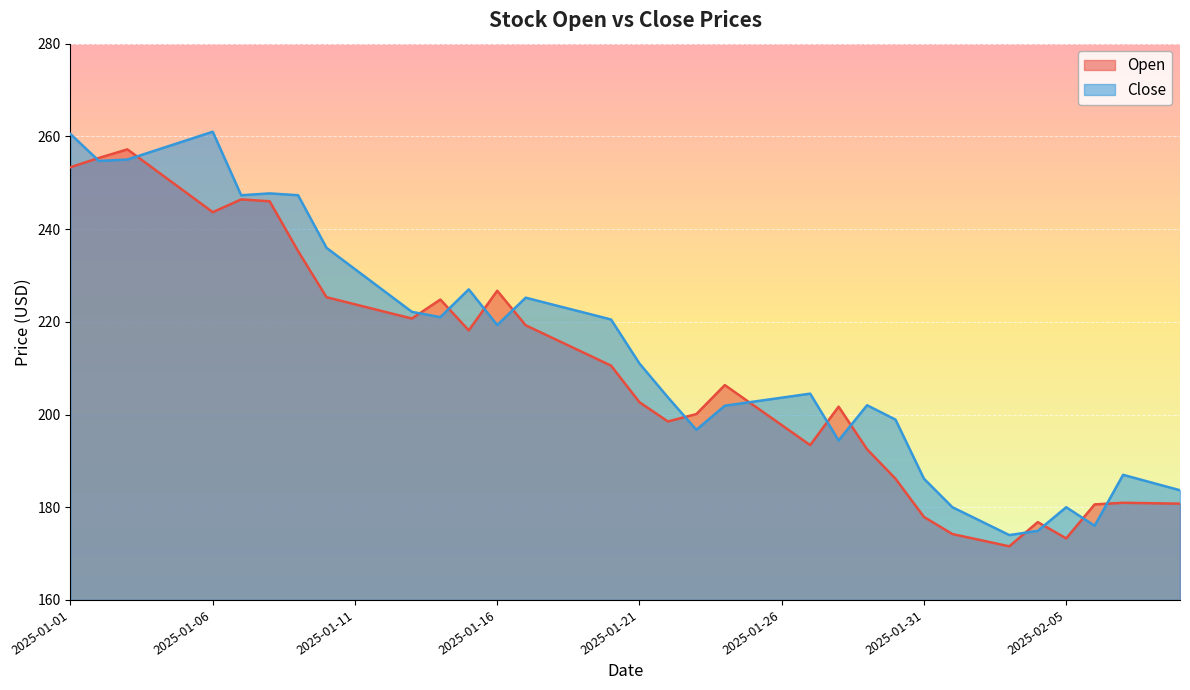

Which category has the highest value across all series?

2025-01-06